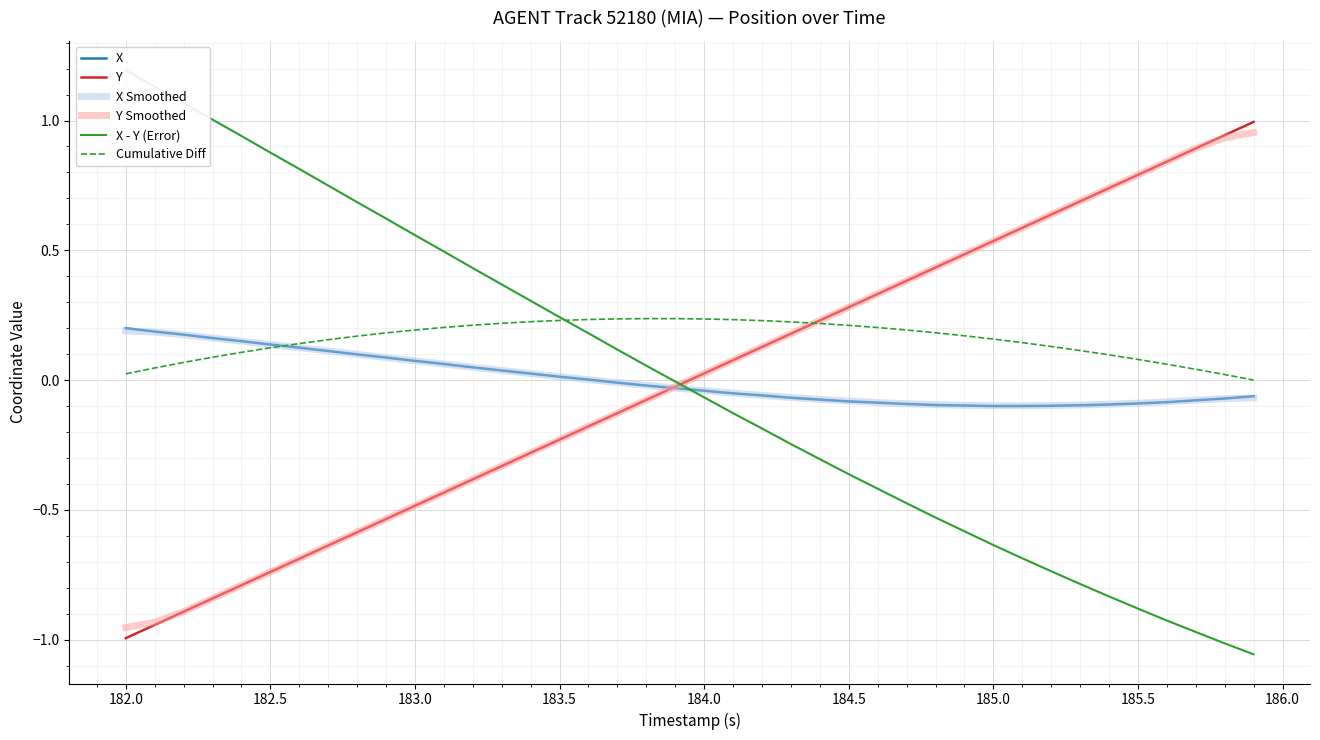

What is the difference between the maximum and minimum values in the X Smoothed series?

0.3